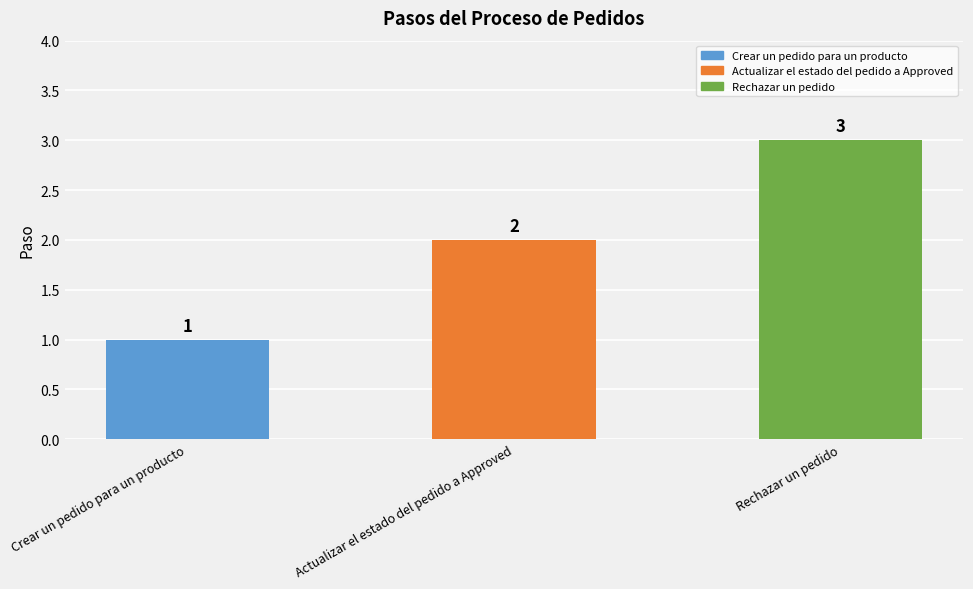

How many series are shown in this chart?

1